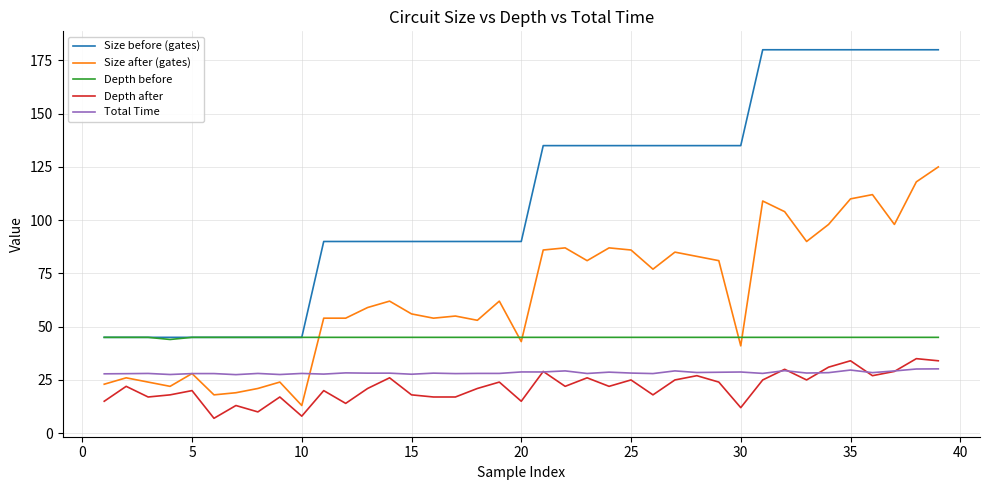

Which series has the largest range (max minus min)?

Size before (gates)